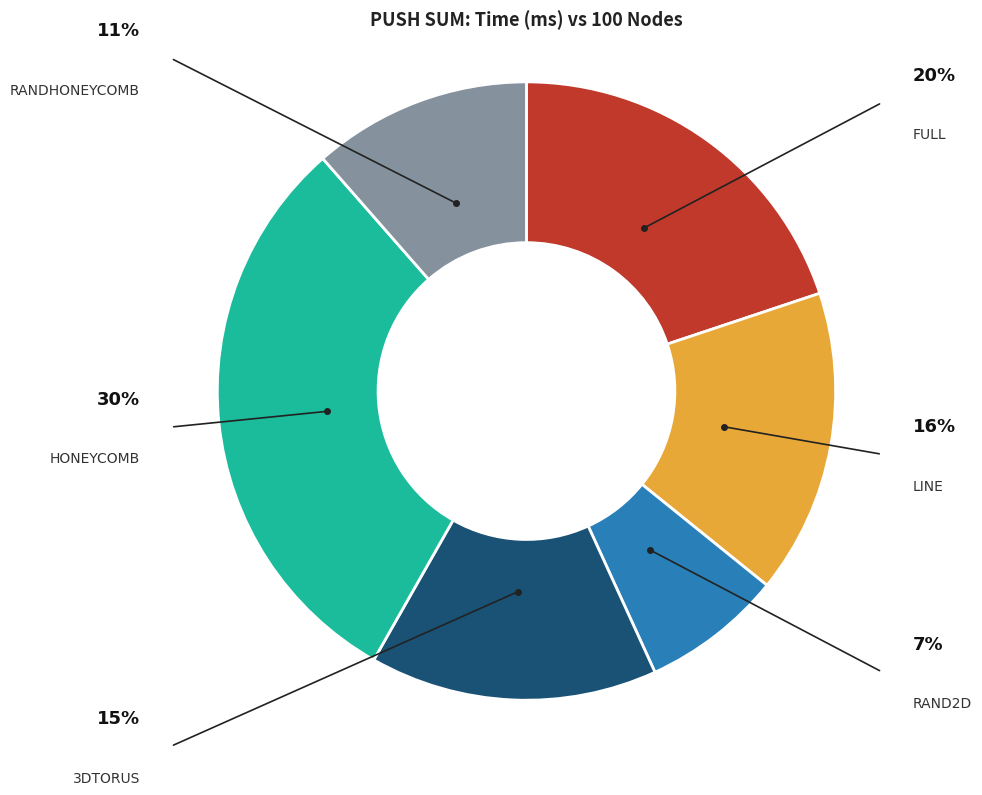

Is there any slice that represents more than half of the pie?

No